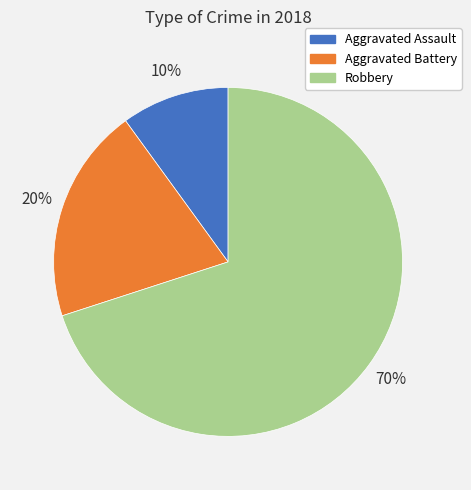

Rank the categories by value from highest to lowest.

Robbery, Aggravated Battery, Aggravated Assault